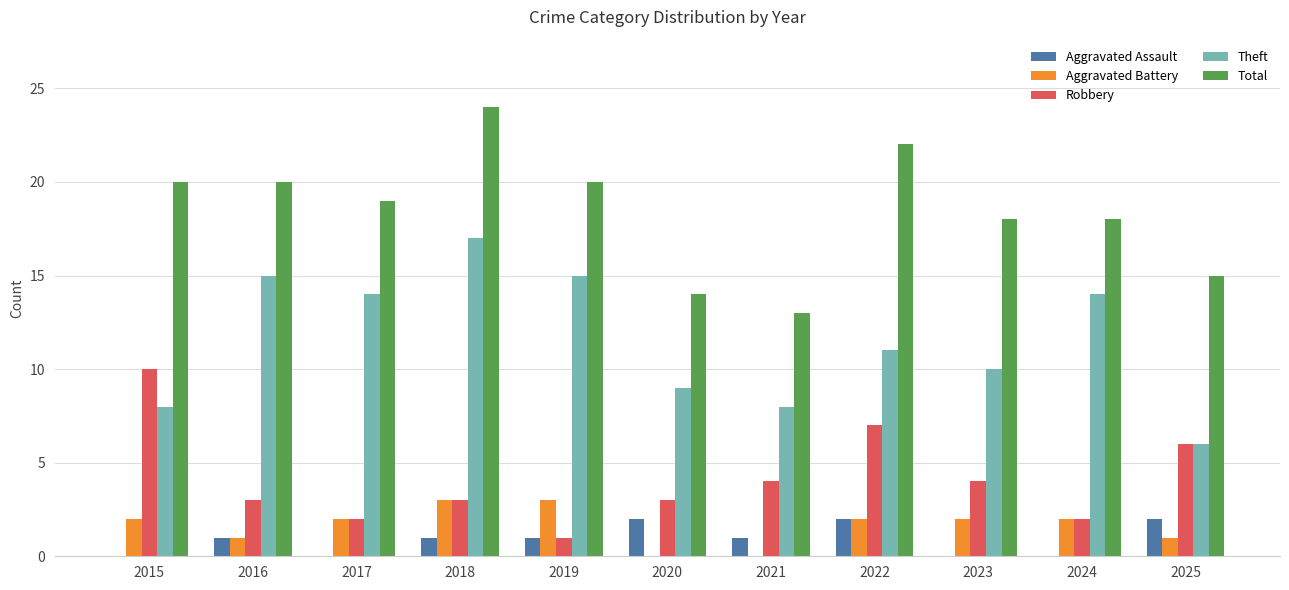

Count the number of data series in this chart.

5